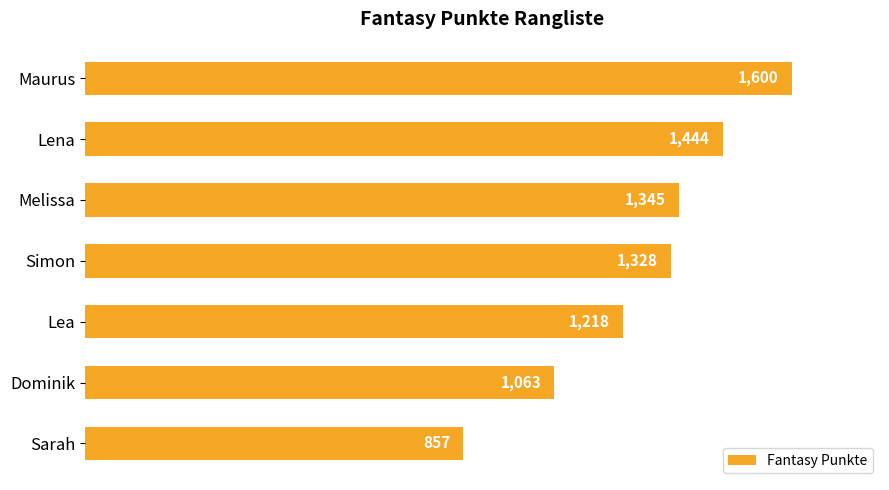

What is the value of the 3rd bar from the top?

1345